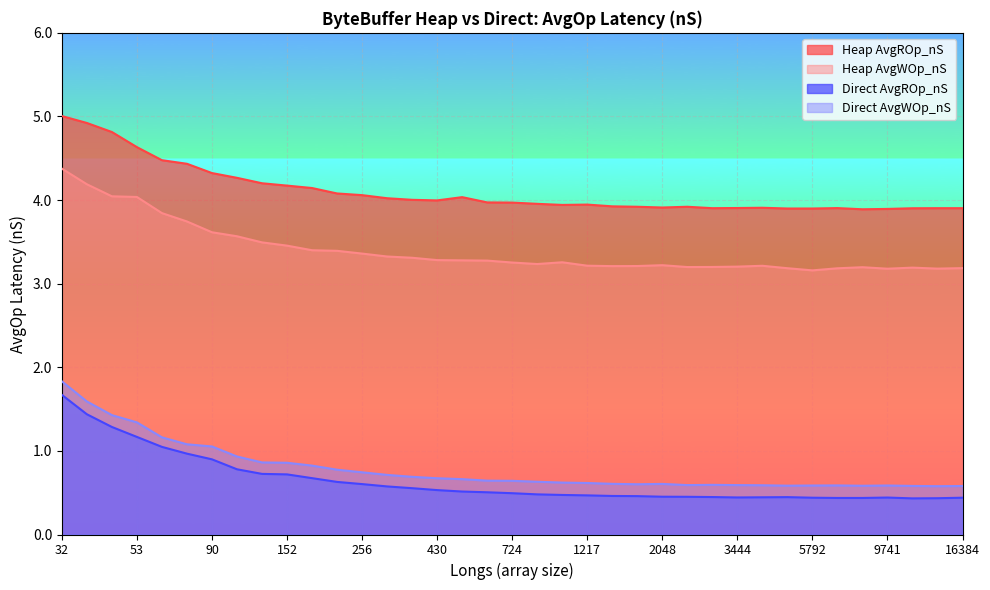

Reading left to right, extract all data points from this chart.

Heap AvgROp_nS: 5.0	4.9	4.8	4.6	4.5	4.4	4.3	4.3	4.2	4.2	4.1	4.1	4.1	4.0	4.0	4.0	4.0	4.0	4.0	4.0	3.9	3.9	3.9	3.9	3.9	3.9	3.9	3.9	3.9	3.9	3.9	3.9	3.9	3.9	3.9	3.9	3.9
Heap AvgWOp_nS: 4.4	4.2	4.0	4.0	3.8	3.7	3.6	3.6	3.5	3.5	3.4	3.4	3.4	3.3	3.3	3.3	3.3	3.3	3.3	3.2	3.3	3.2	3.2	3.2	3.2	3.2	3.2	3.2	3.2	3.2	3.2	3.2	3.2	3.2	3.2	3.2	3.2
Direct AvgROp_nS: 1.7	1.4	1.3	1.2	1.0	1.0	0.9	0.8	0.7	0.7	0.7	0.6	0.6	0.6	0.6	0.5	0.5	0.5	0.5	0.5	0.5	0.5	0.5	0.5	0.5	0.5	0.4	0.4	0.4	0.4	0.4	0.4	0.4	0.4	0.4	0.4	0.4
Direct AvgWOp_nS: 1.8	1.6	1.4	1.3	1.2	1.1	1.1	0.9	0.9	0.9	0.8	0.8	0.7	0.7	0.7	0.7	0.7	0.6	0.6	0.6	0.6	0.6	0.6	0.6	0.6	0.6	0.6	0.6	0.6	0.6	0.6	0.6	0.6	0.6	0.6	0.6	0.6